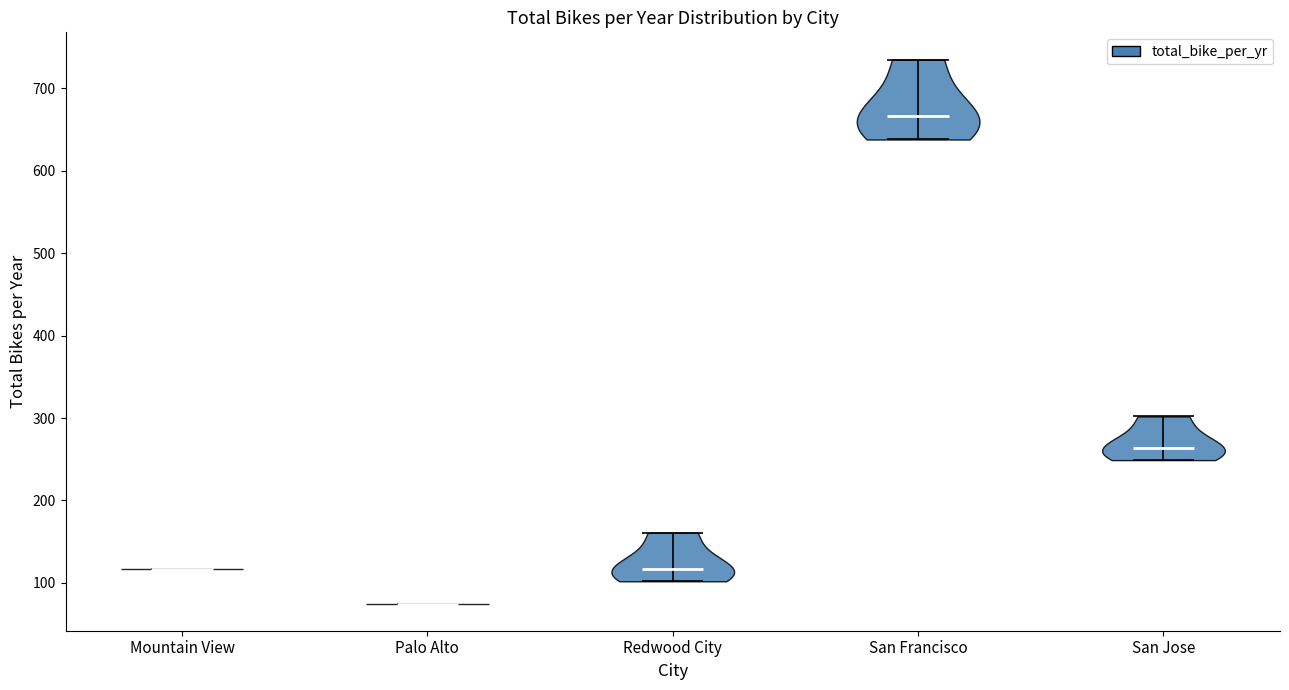

Where does the median line of the violin for Redwood City sit on the y-axis? The values are not printed on the chart, so give them approximately, as read against the axis.

120